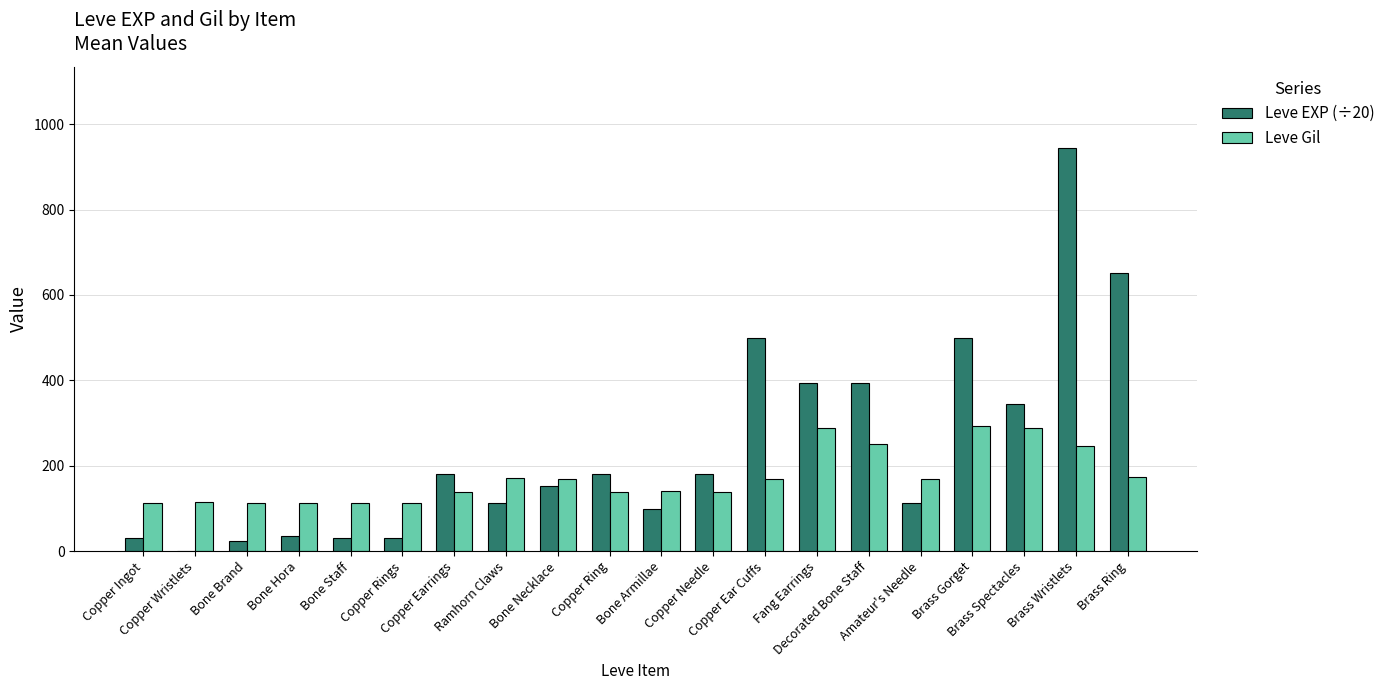

What is the maximum value shown in the chart?

945.5